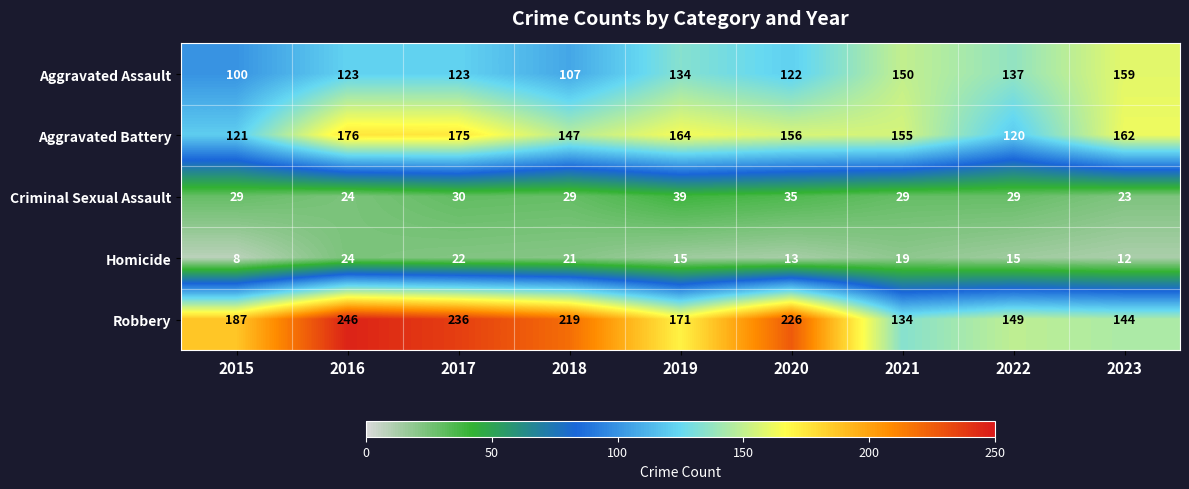

Where does the Homicide series first go above 15?

2016